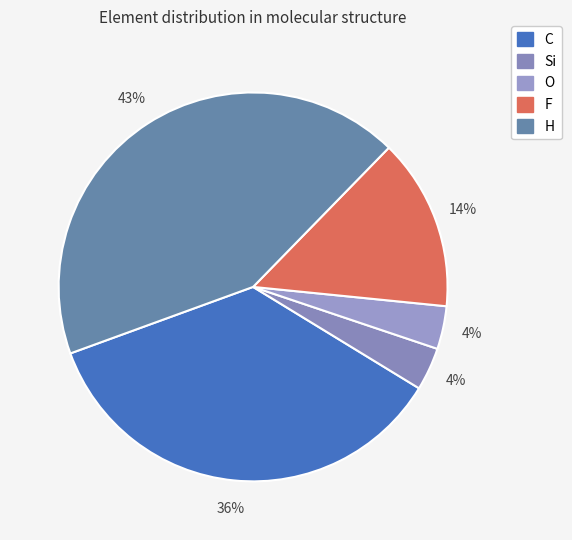

Is C the majority of the pie?

No